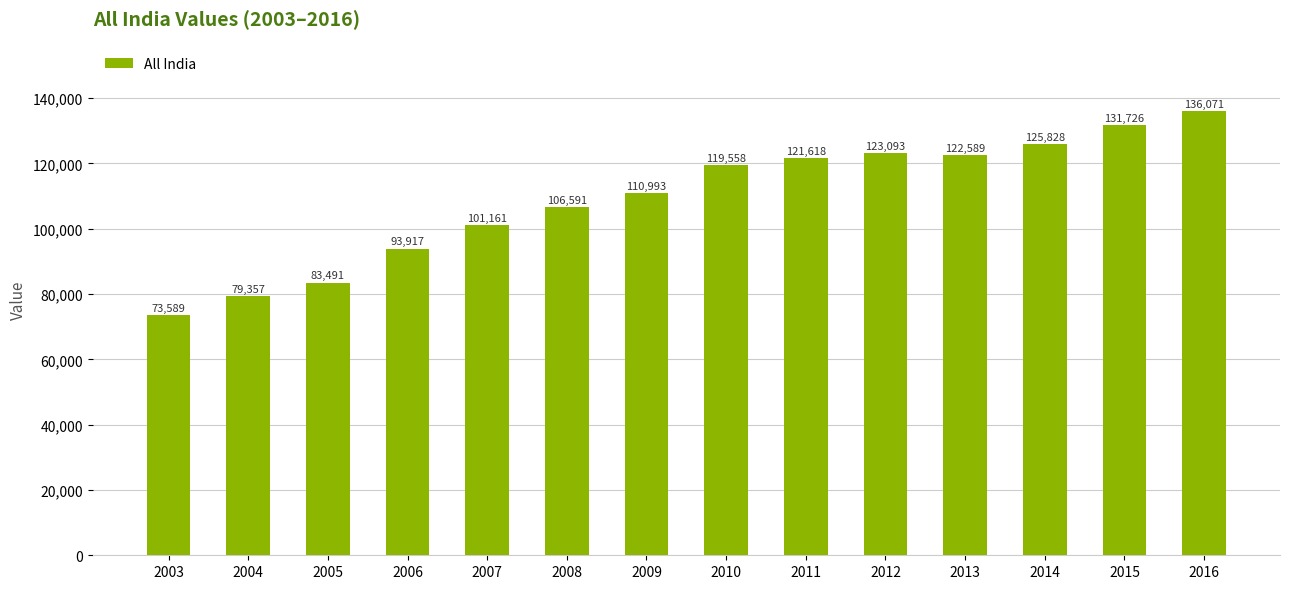

Rank the categories by value from highest to lowest.

2016, 2015, 2014, 2012, 2013, 2011, 2010, 2009, 2008, 2007, 2006, 2005, 2004, 2003